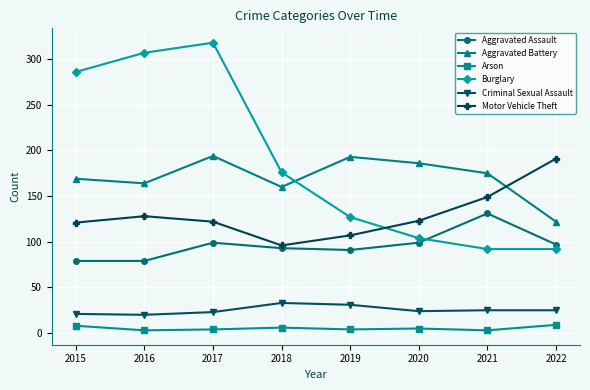

Which series has the widest spread of values?

Burglary